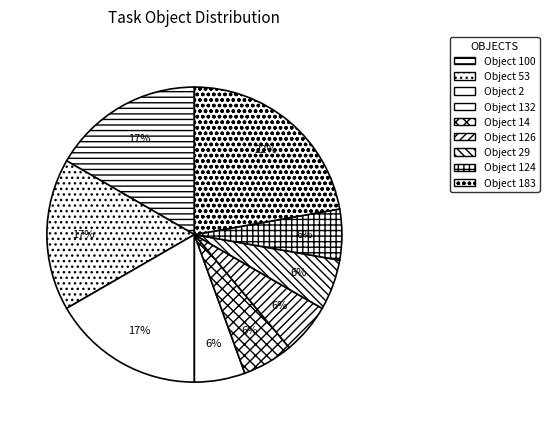

How many slices are in this pie chart?

9